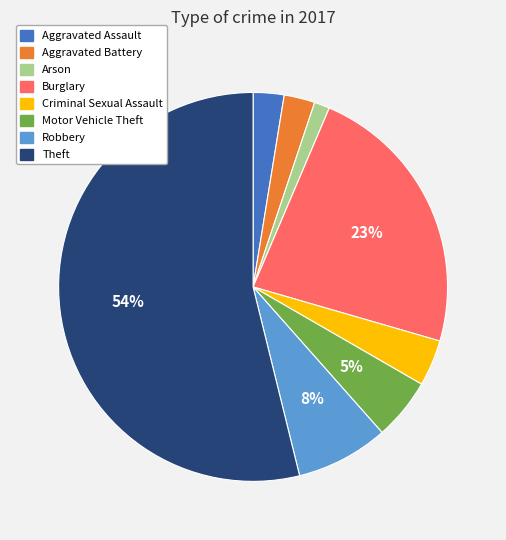

To the nearest percent, what is the difference between the Robbery and Criminal Sexual Assault slice percentages?

4%